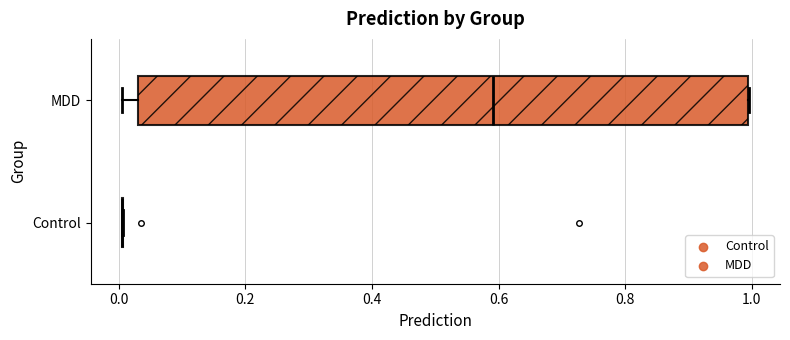

Reading bottom to top, transcribe this box plot: for each box, give where its median line is, the range the box spans, and where its two whiskers end, as read against the x-axis. The values are not printed on the chart, so give them approximately, as read against the axis.

Control: box collapsed to a line at 0.00, whiskers 0.00 to 0.00
MDD: median 0.60, box 0.02 to 1.00, whiskers 0.00 to 1.00